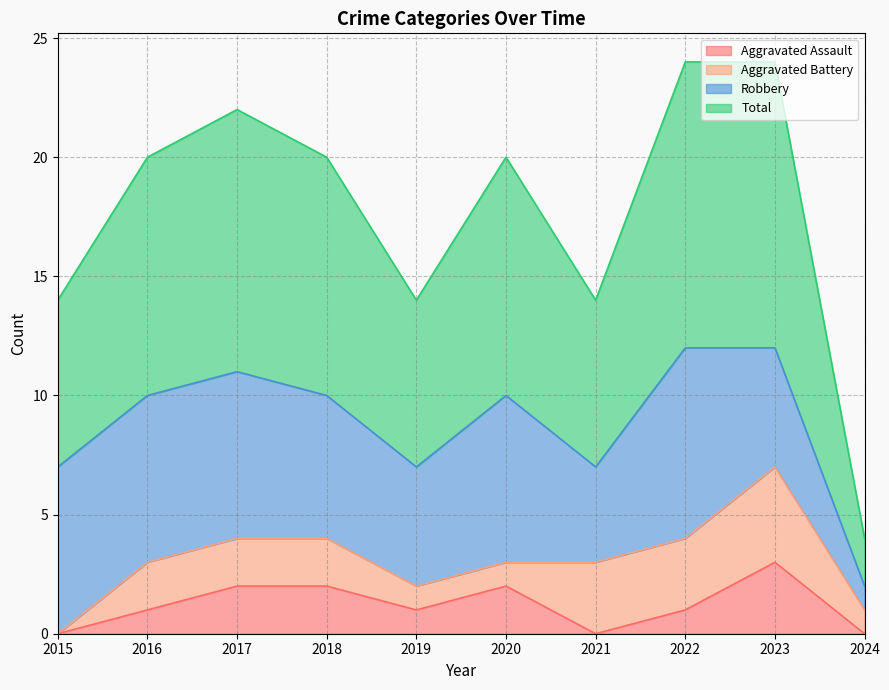

Which category has the highest value in the Aggravated Assault series?

2023